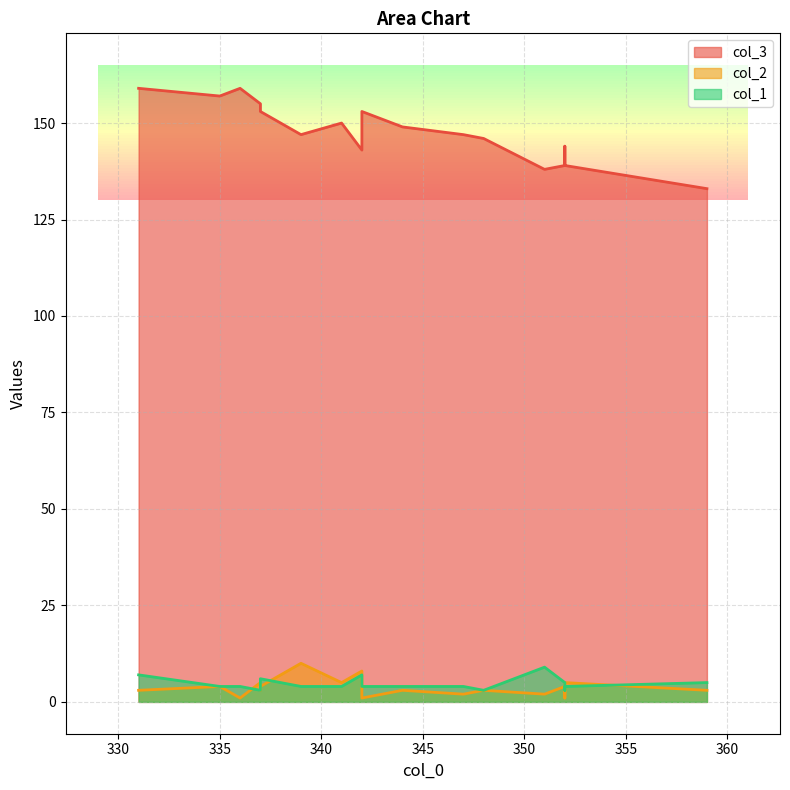

How many lines are shown in the chart?

3